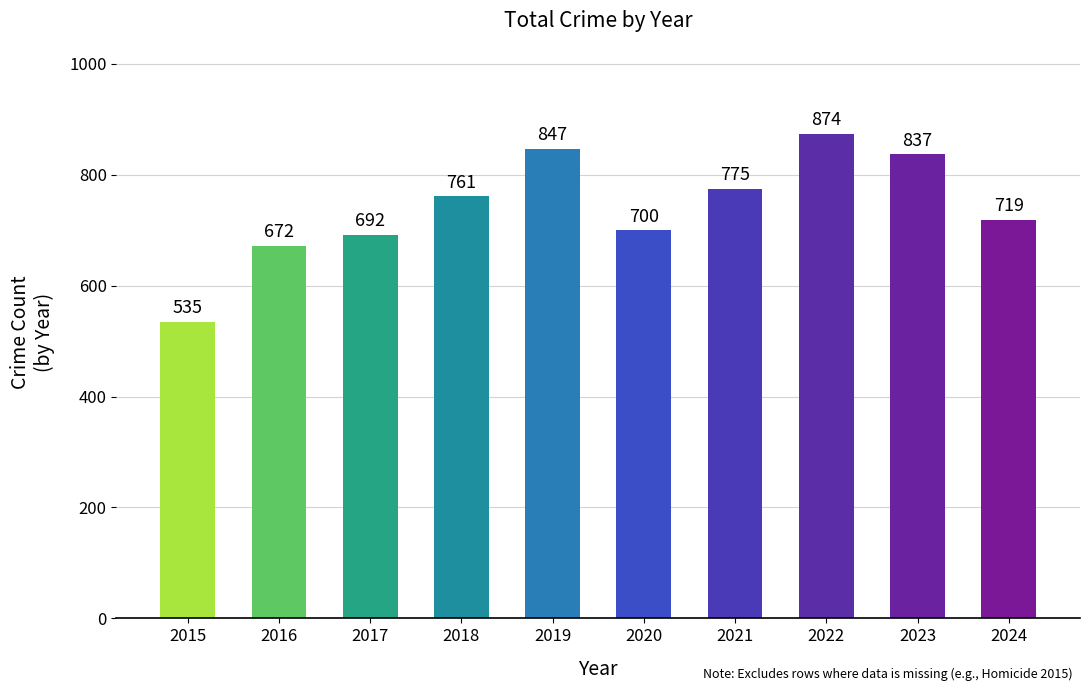

List the labels in order of value, smallest first.

2015, 2016, 2017, 2020, 2024, 2018, 2021, 2023, 2019, 2022